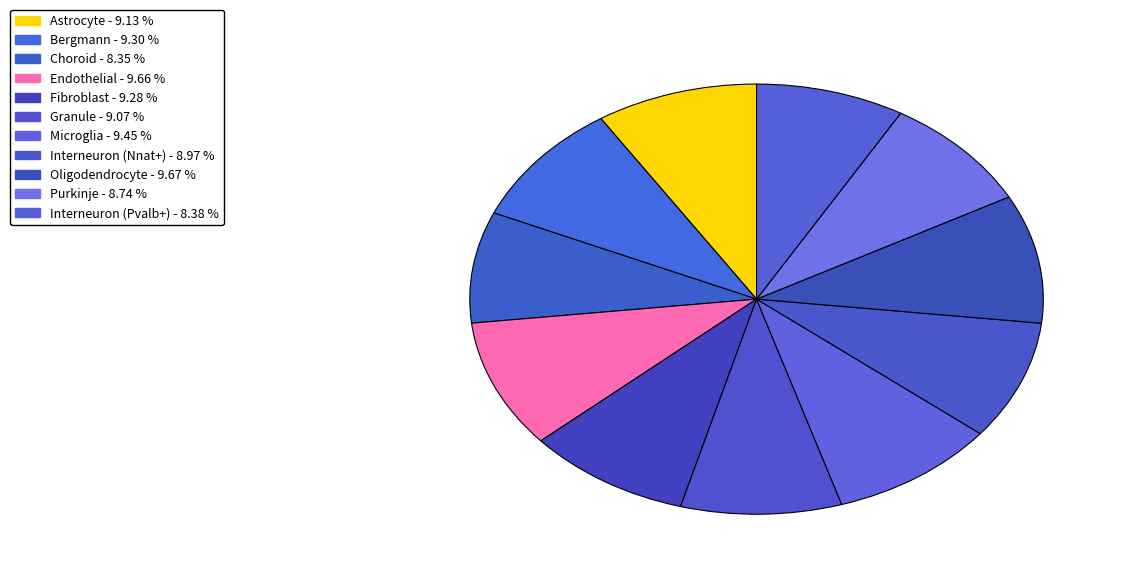

Which slice is the largest?

Oligodendrocyte